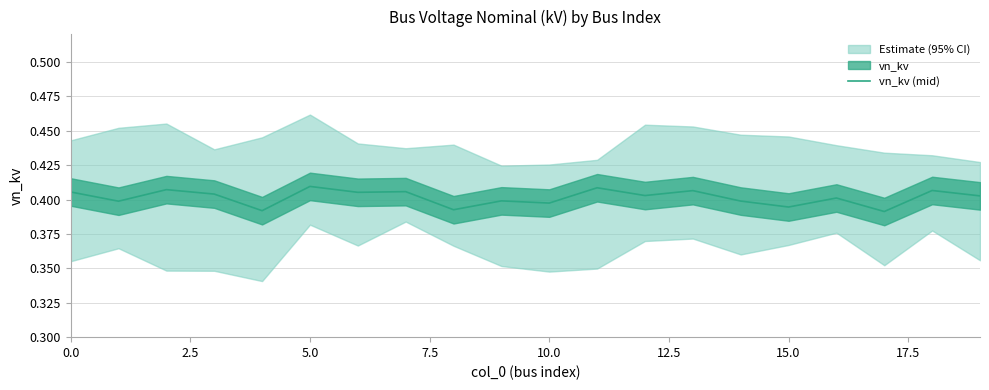

Reading left to right, what are all the values shown in this chart?

0.4	0.4	0.4	0.4	0.4	0.4	0.4	0.4	0.4	0.4	0.4	0.4	0.4	0.4	0.4	0.4	0.4	0.4	0.4	0.4